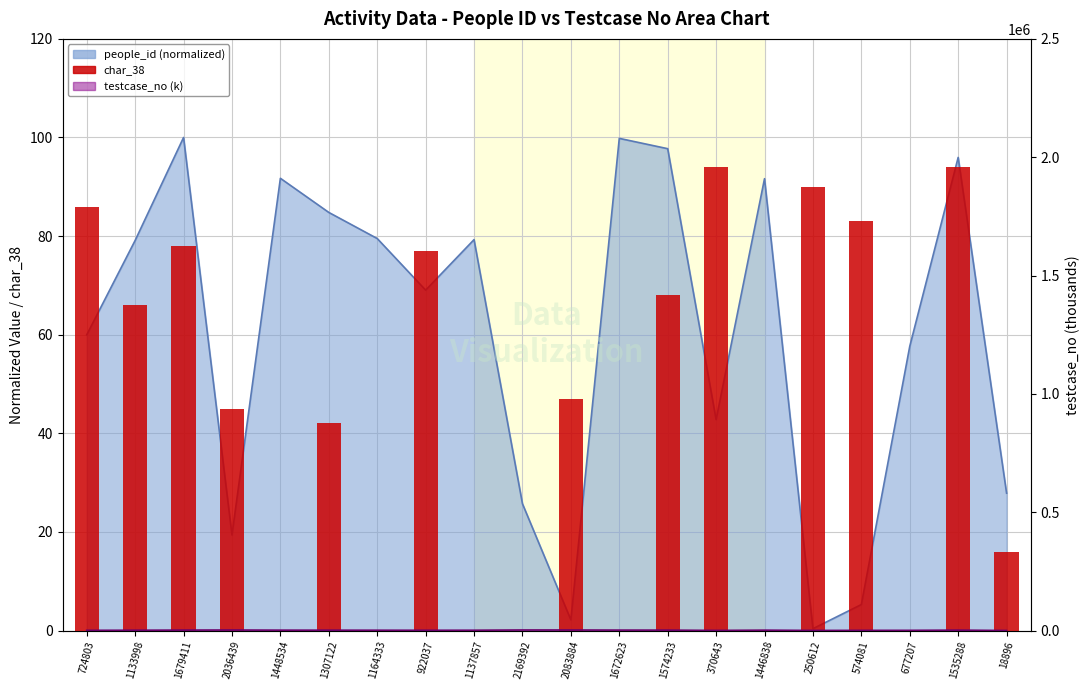

What is the label of the 16th bar from the right?

1448534